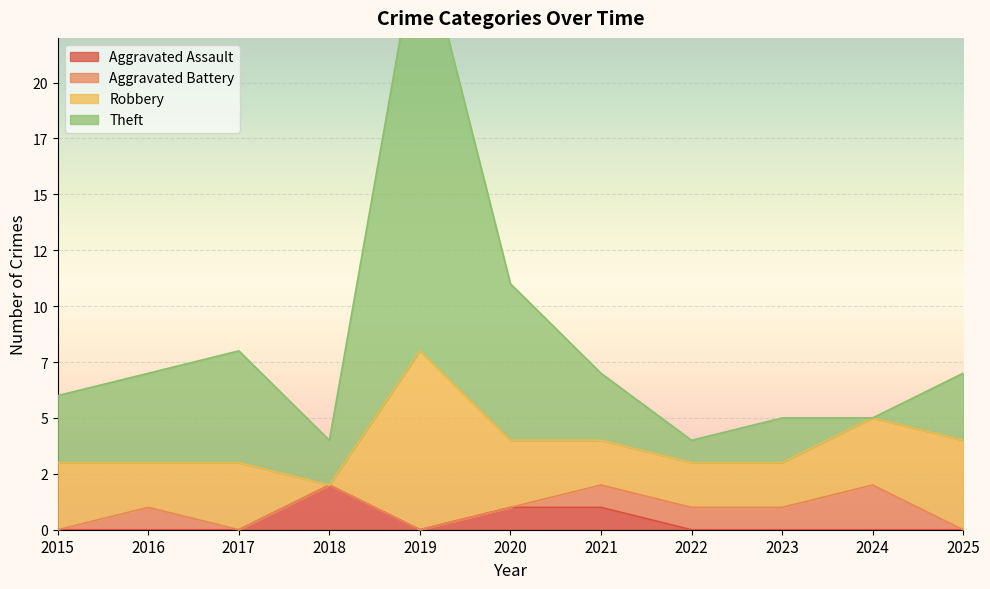

Does the chart display data point markers on the line(s)?

No